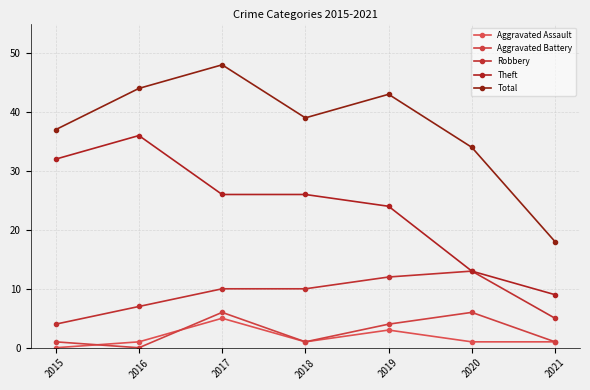

Rank the series at 2015 from lowest to highest value.

Aggravated Assault, Aggravated Battery, Robbery, Theft, Total